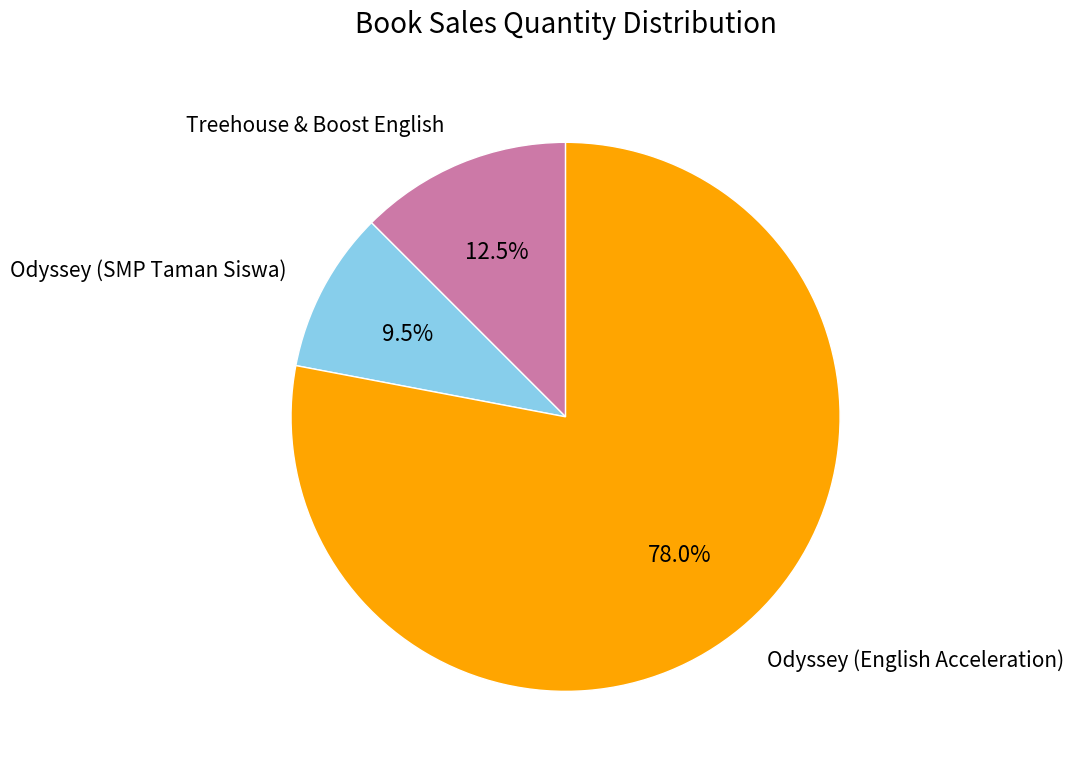

To the nearest percent, what is the average slice percentage?

33%